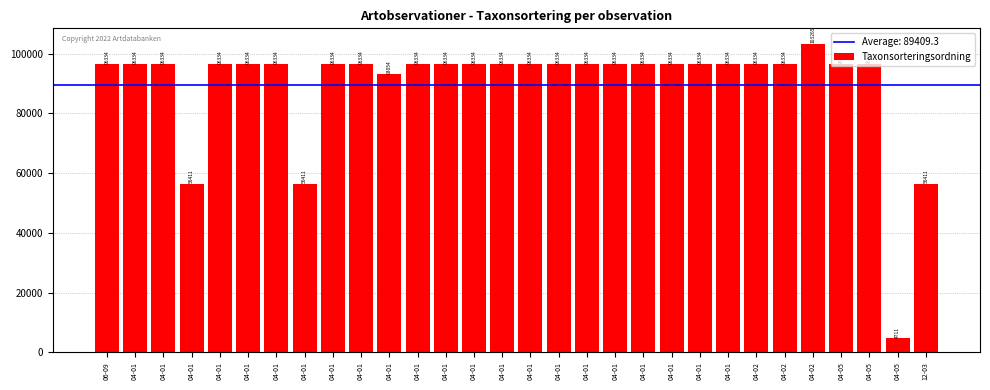

List the labels in order of value, largest first.

04-02, 06-09, 04-01, 04-01, 04-01, 04-01, 04-01, 04-01, 04-01, 04-01, 04-01, 04-01, 04-01, 04-01, 04-01, 04-01, 04-01, 04-01, 04-01, 04-01, 04-01, 04-02, 04-02, 04-05, 04-05, 04-01, 04-01, 04-01, 12-03, 04-05